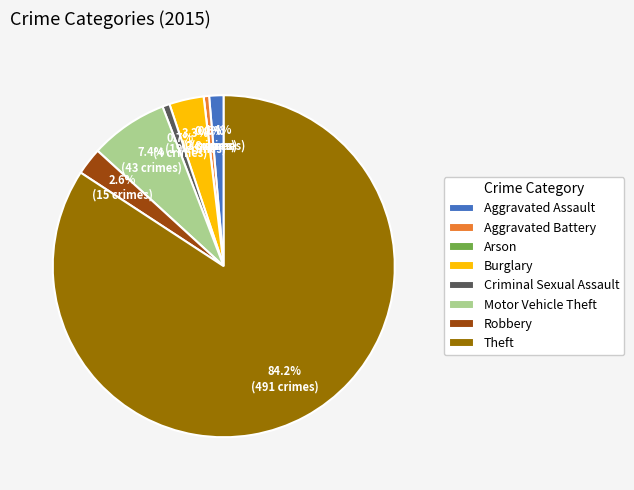

Does Theft represent more than half of the total?

Yes